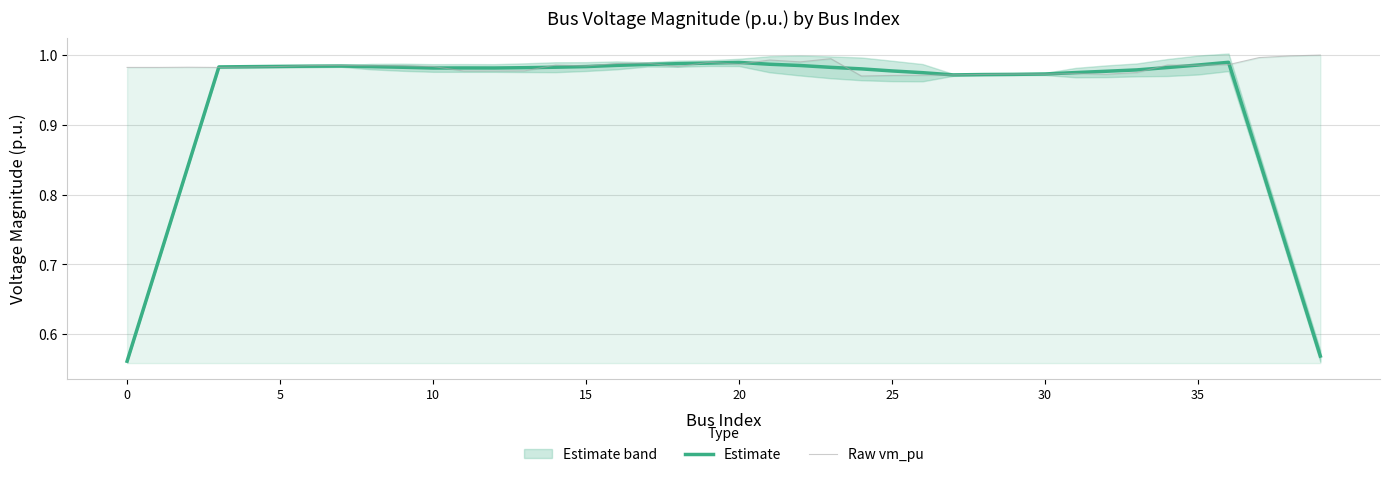

What is the value of the Raw vm_pu point at the 2nd from the left?

1.0